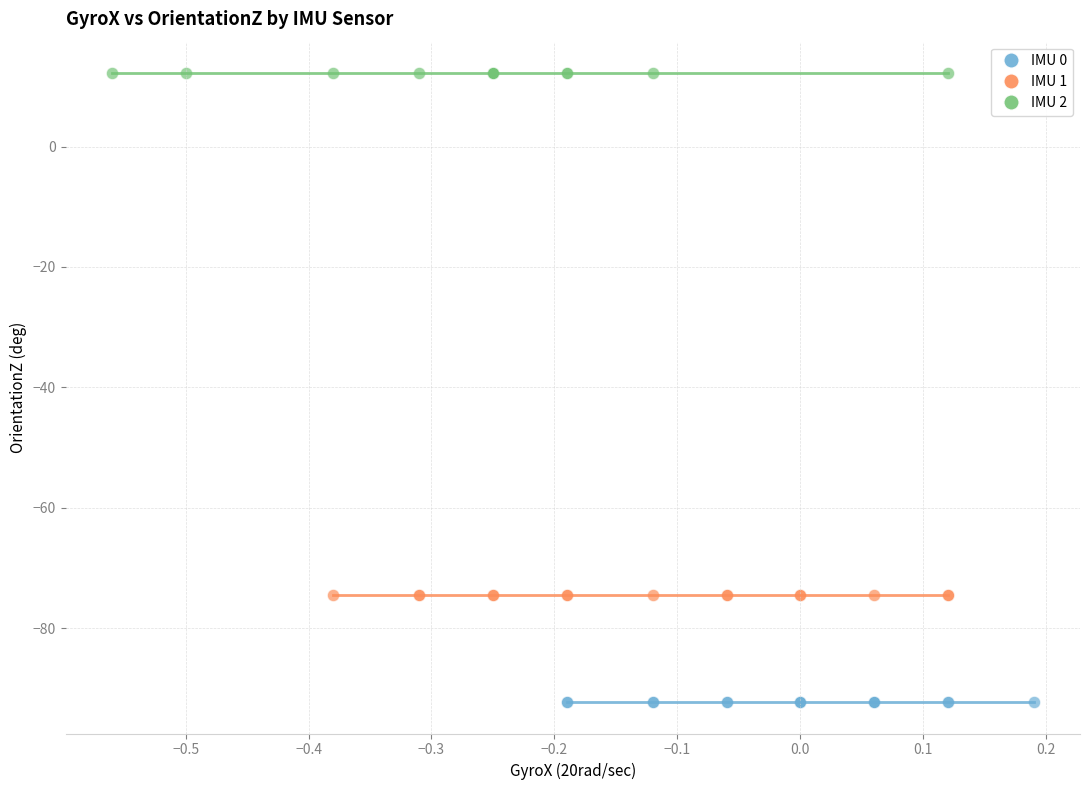

Which series contains the highest Y value?

IMU 2